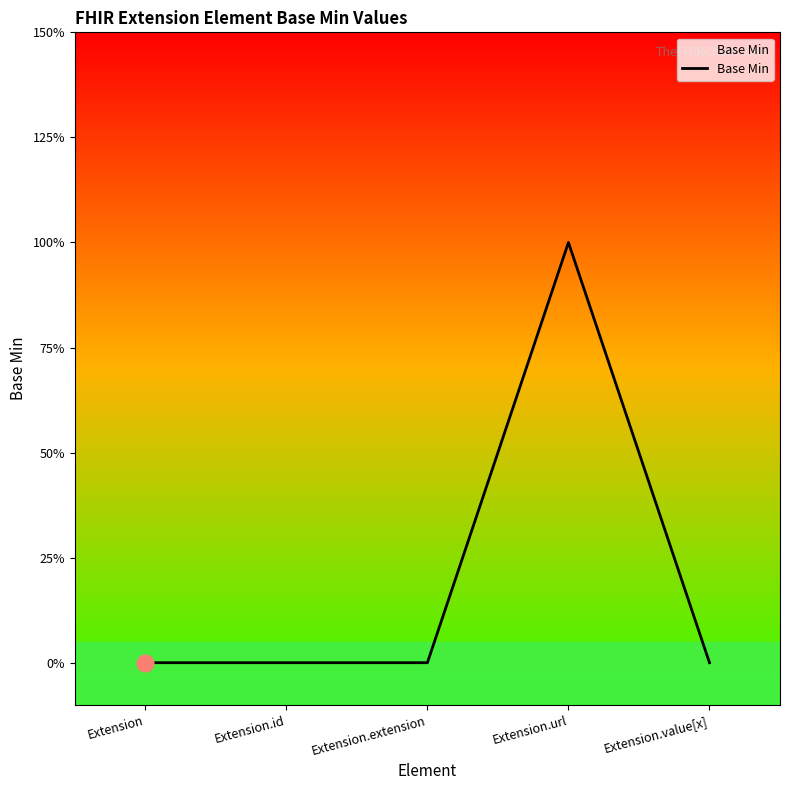

Reading left to right, what are all the values shown in this chart?

Extension=0	Extension.id=0	Extension.extension=0	Extension.url=1	Extension.value[x]=0